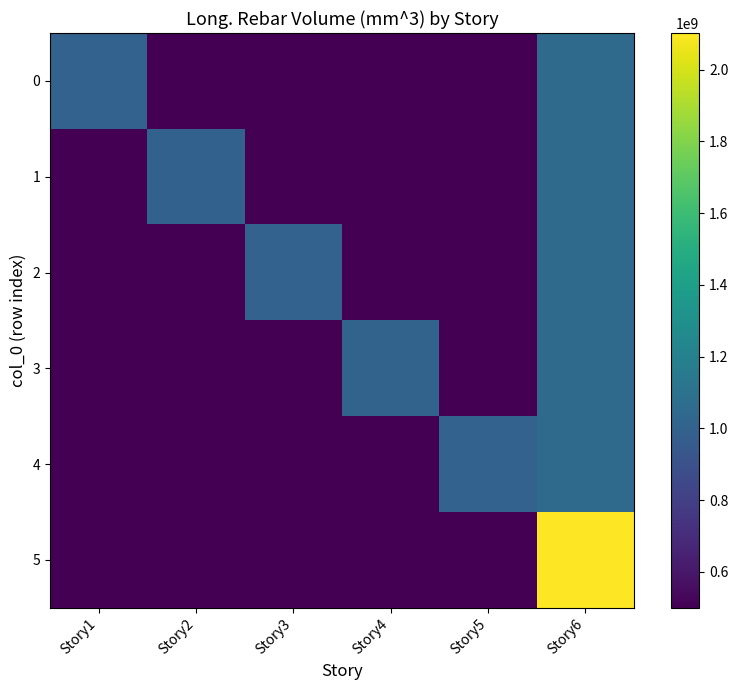

Between Story3 and Story6, which series saw the biggest shift?

5